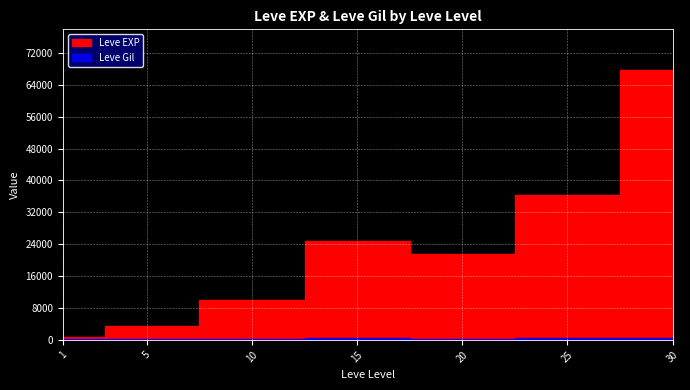

Rank the categories by Leve Gil value from lowest to highest.

1, 5, 20, 10, 30, 25, 15